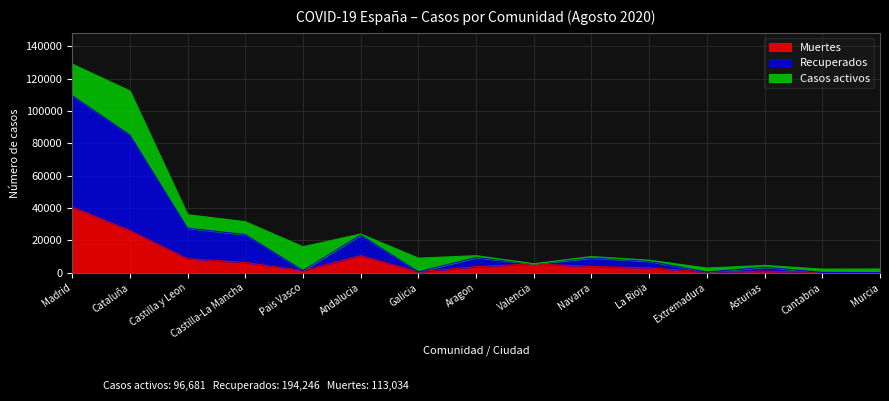

What is the maximum value shown in the chart?

109588